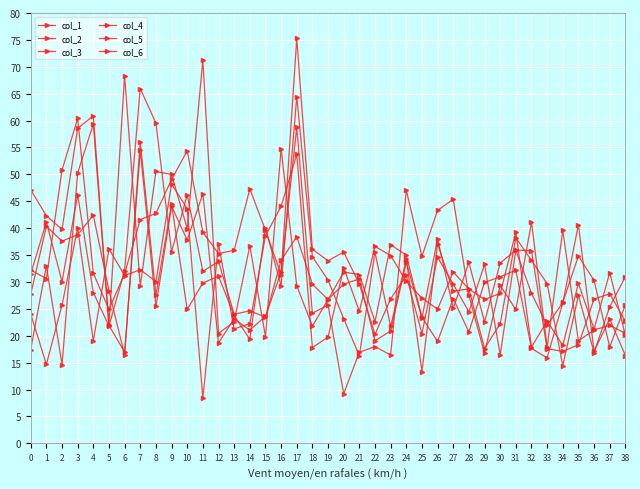

What is the value of the col_2 point at the 1st from the left?

47.1